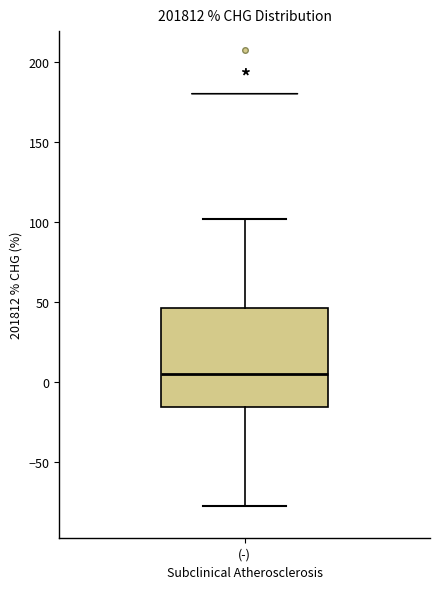

Read this box plot against the y-axis: the position of the median line, the range covered by the box, and the ends of both whiskers. The values are not printed on the chart, so give them approximately, as read against the axis.

median 5, box -15 to 45, whiskers -75 to 100